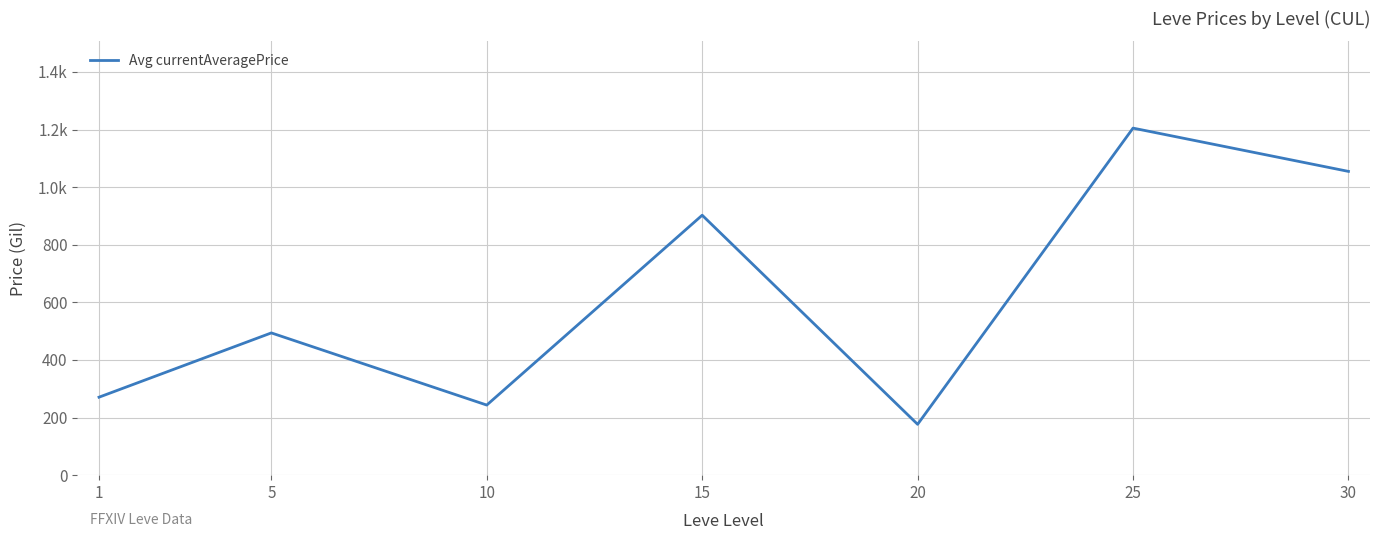

How many points are higher than both their immediate neighbors (excluding endpoints)?

3